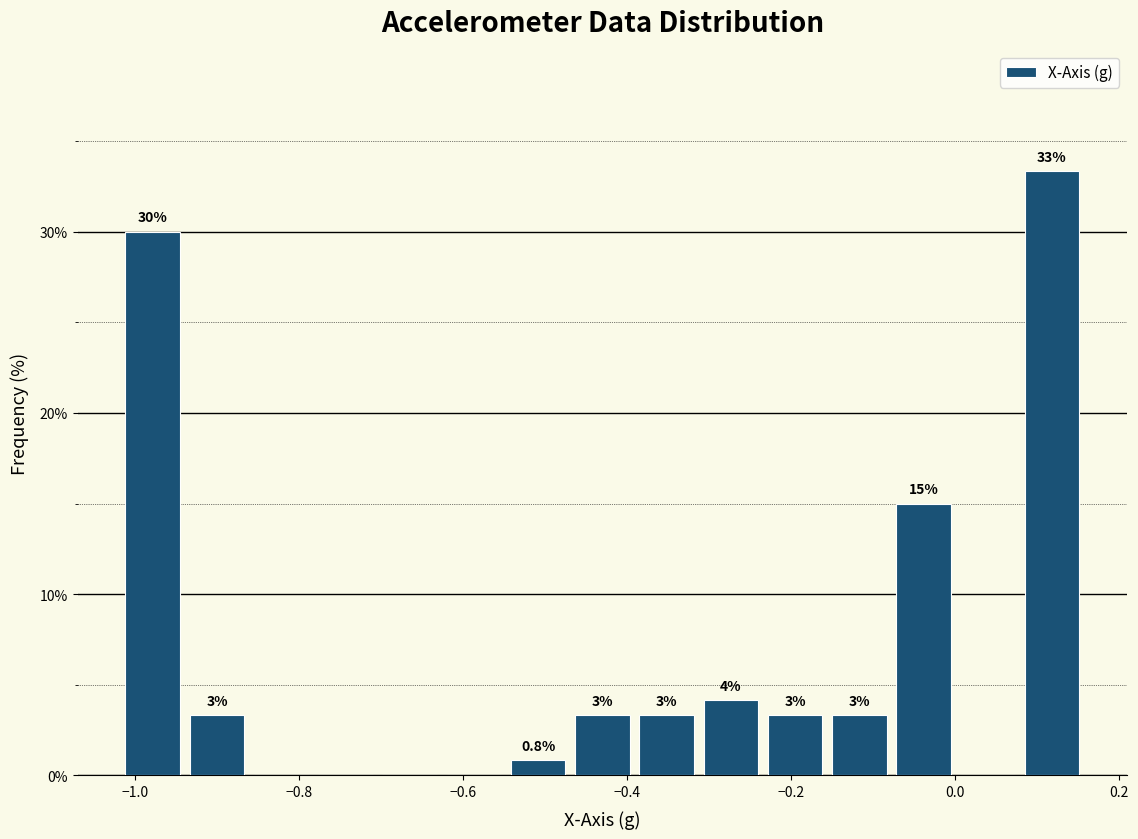

Read against the x-axis, roughly where is the centre of the tallest bar?

0.12